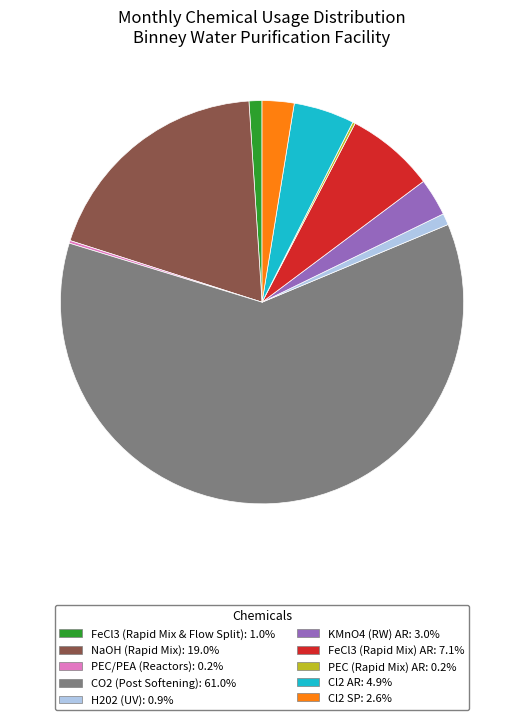

Is there any slice that represents more than half of the pie?

Yes